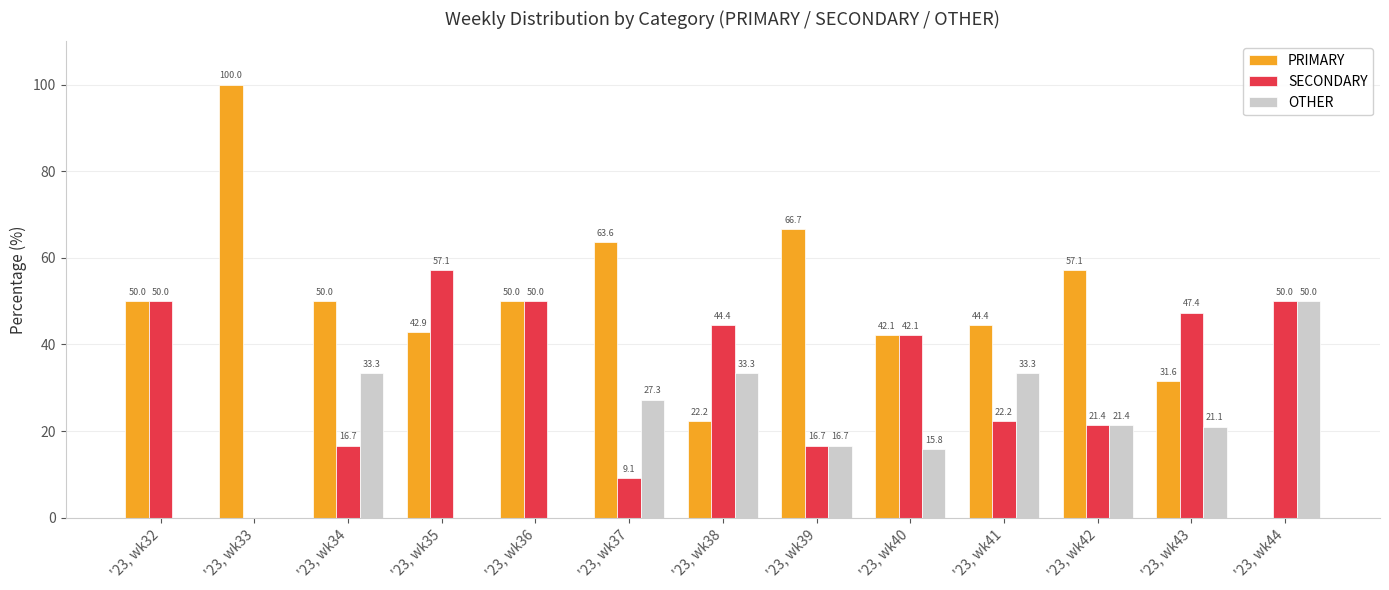

At which label does SECONDARY first exceed 42?

'23, wk32